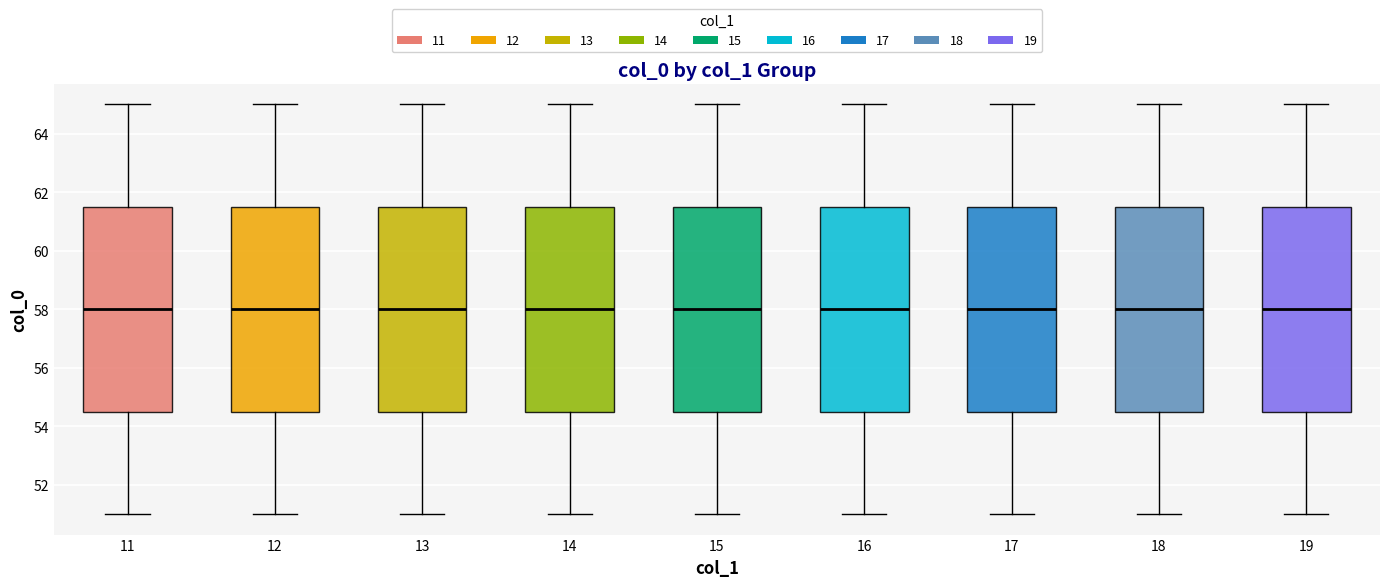

Reading left to right, transcribe this box plot: for each box, give where its median line is, the range the box spans, and where its two whiskers end, as read against the y-axis. The values are not printed on the chart, so give them approximately, as read against the axis.

11: median 58.0, box 54.6 to 61.6, whiskers 51.0 to 65.0
12: median 58.0, box 54.6 to 61.6, whiskers 51.0 to 65.0
13: median 58.0, box 54.6 to 61.6, whiskers 51.0 to 65.0
14: median 58.0, box 54.6 to 61.6, whiskers 51.0 to 65.0
15: median 58.0, box 54.6 to 61.6, whiskers 51.0 to 65.0
16: median 58.0, box 54.6 to 61.6, whiskers 51.0 to 65.0
17: median 58.0, box 54.6 to 61.6, whiskers 51.0 to 65.0
18: median 58.0, box 54.6 to 61.6, whiskers 51.0 to 65.0
19: median 58.0, box 54.6 to 61.6, whiskers 51.0 to 65.0